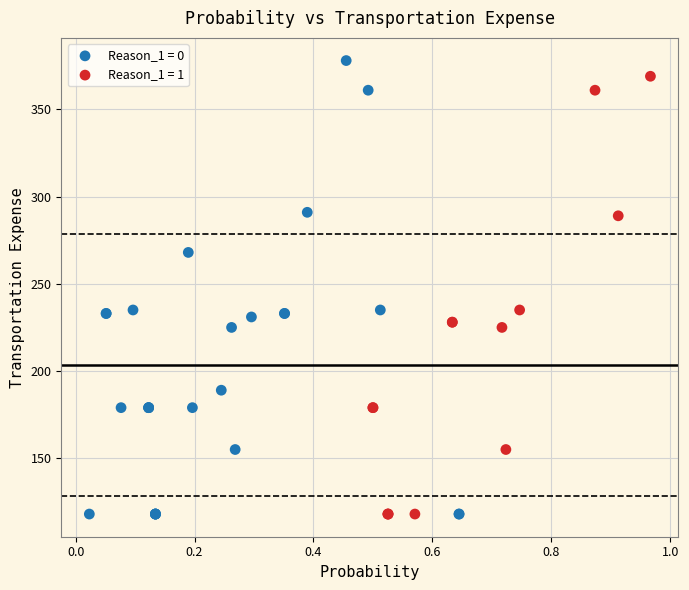

Which series has the largest Y range (max minus min)?

Reason_1 = 0